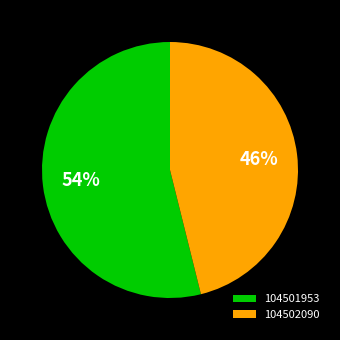

To the nearest percent, what portion does 104501953 represent?

54%